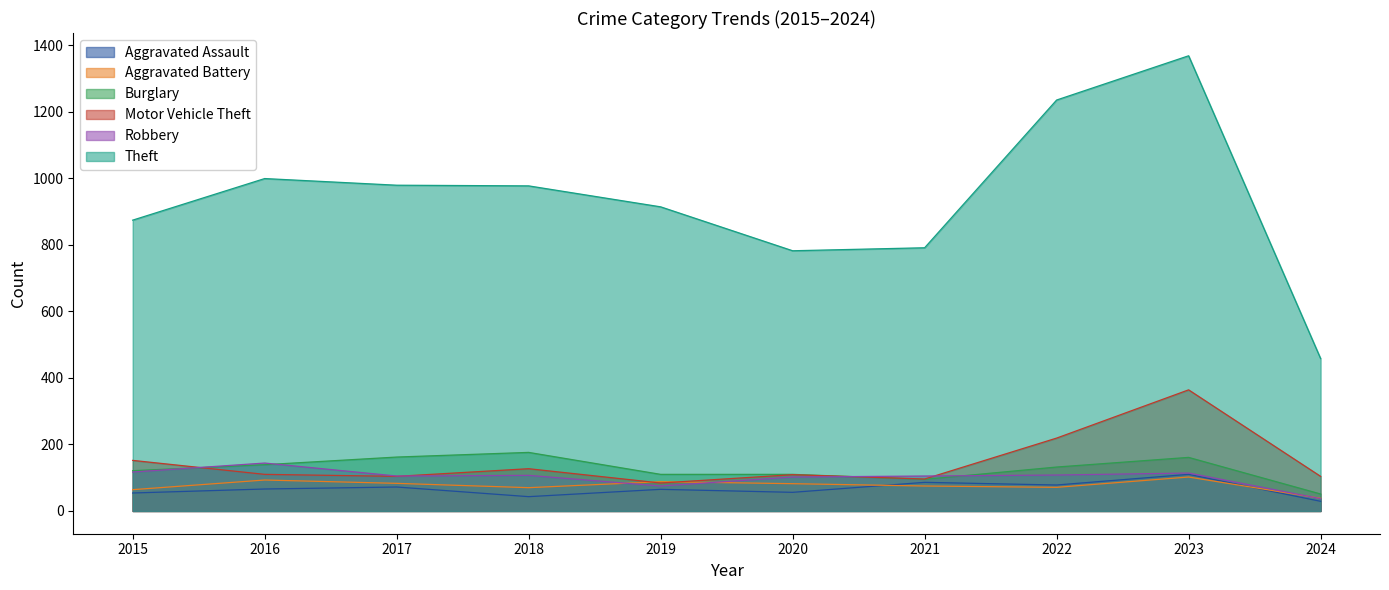

True or false: Theft has a value of 522 at 2020.

False